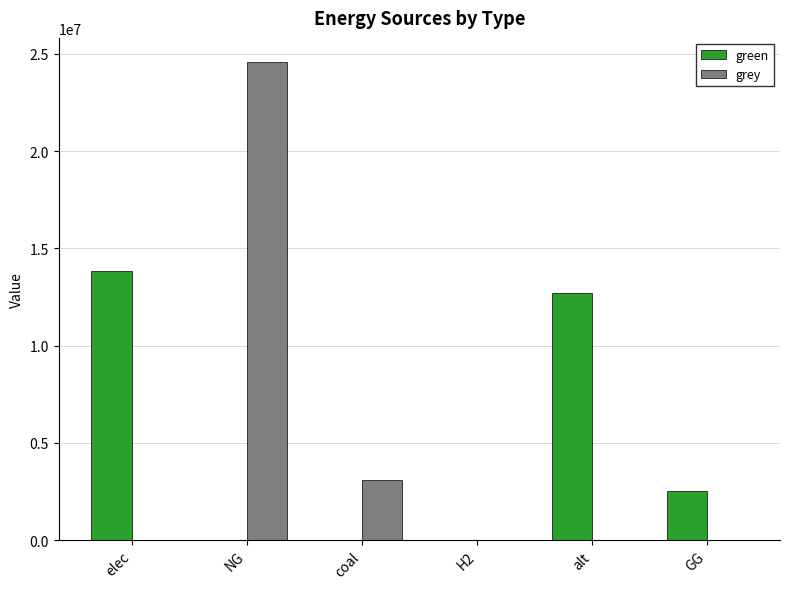

How many values in the grey series exceed 0?

2